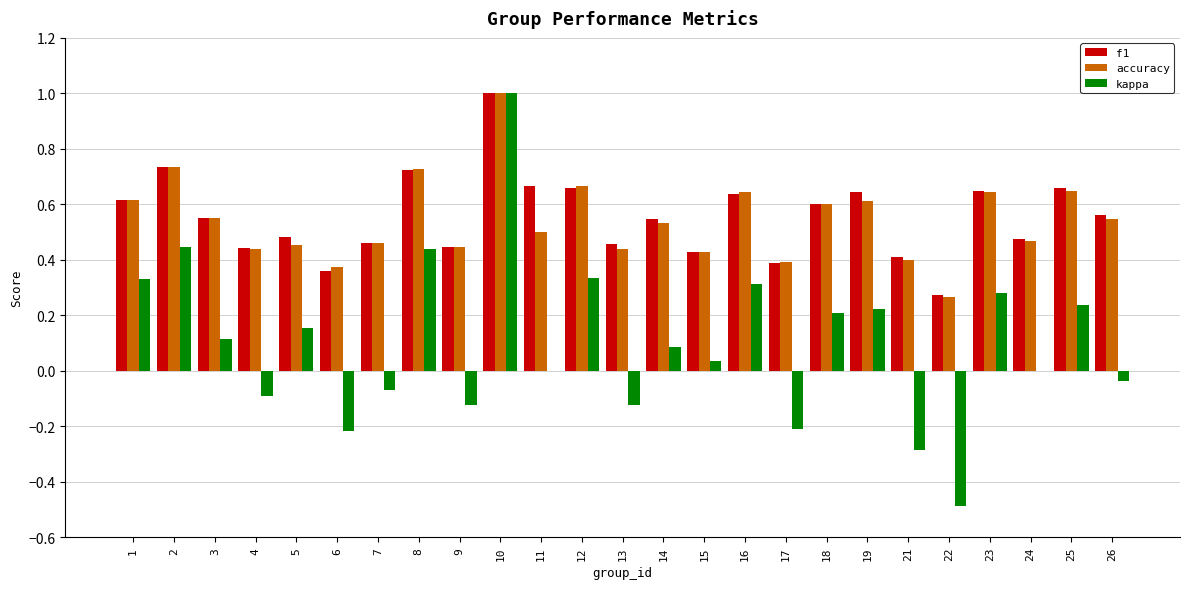

Is the value of accuracy at 13 greater than the value of kappa at 13?

Yes